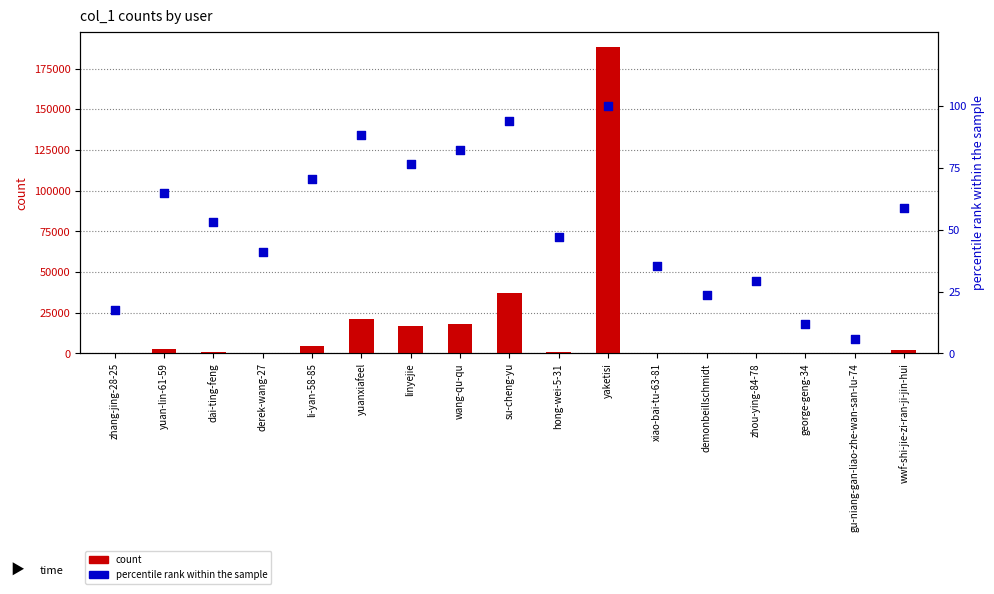

What is the total value across all series at su-cheng-yu?

37359.1